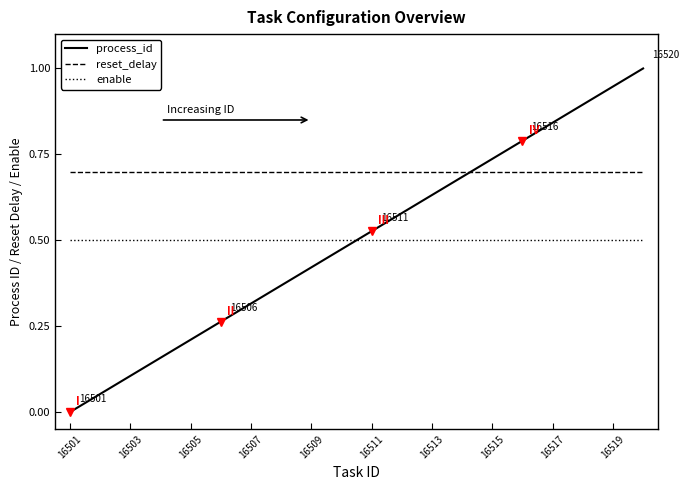

True or false: reset_delay and enable cross at least once.

False